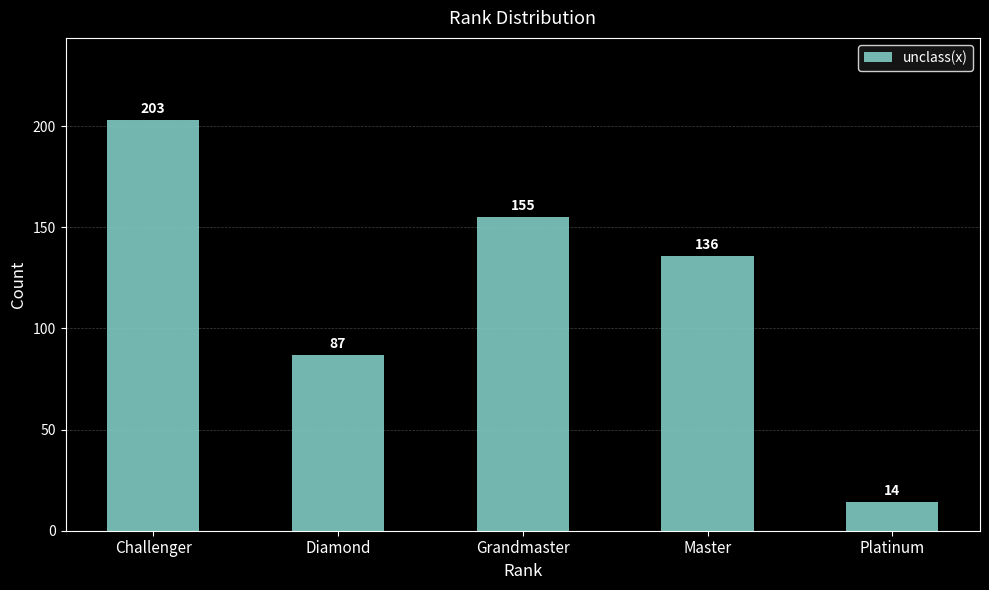

Reading left to right, list all the values displayed in this chart.

Challenger=203	Diamond=87	Grandmaster=155	Master=136	Platinum=14